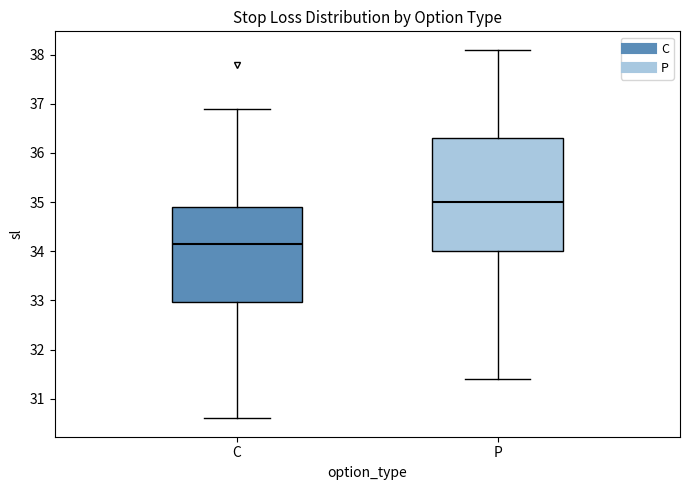

Reading left to right, transcribe this box plot: for each box, give where its median line is, the range the box spans, and where its two whiskers end, as read against the y-axis. The values are not printed on the chart, so give them approximately, as read against the axis.

C: median 34.2, box 33.0 to 34.9, whiskers 30.6 to 36.9
P: median 35.0, box 34.0 to 36.3, whiskers 31.4 to 38.1